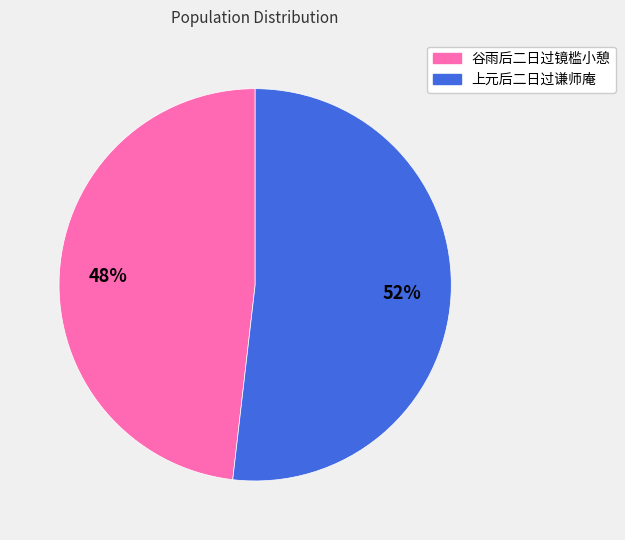

To the nearest percent, what is the difference between the largest and smallest slice percentages?

4%